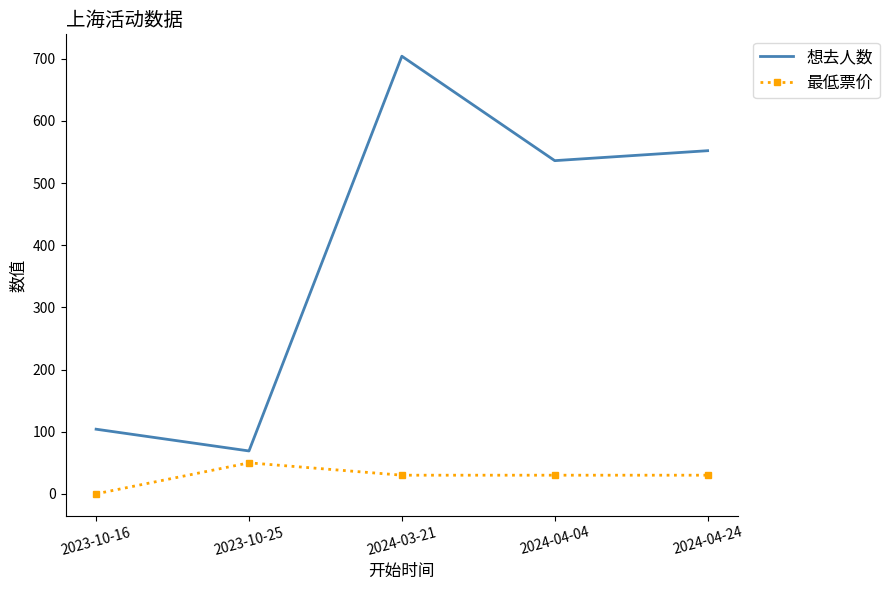

What position from the left is 2024-04-04?

4